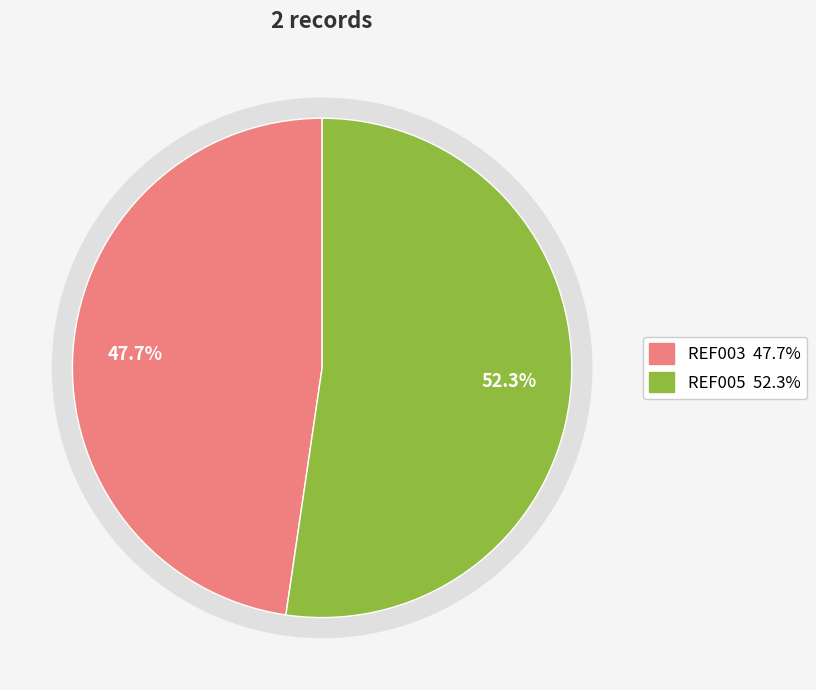

How many segments does this pie chart have?

2